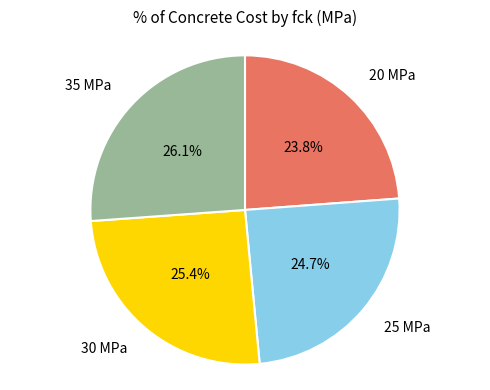

Which slice is the smallest?

20 MPa